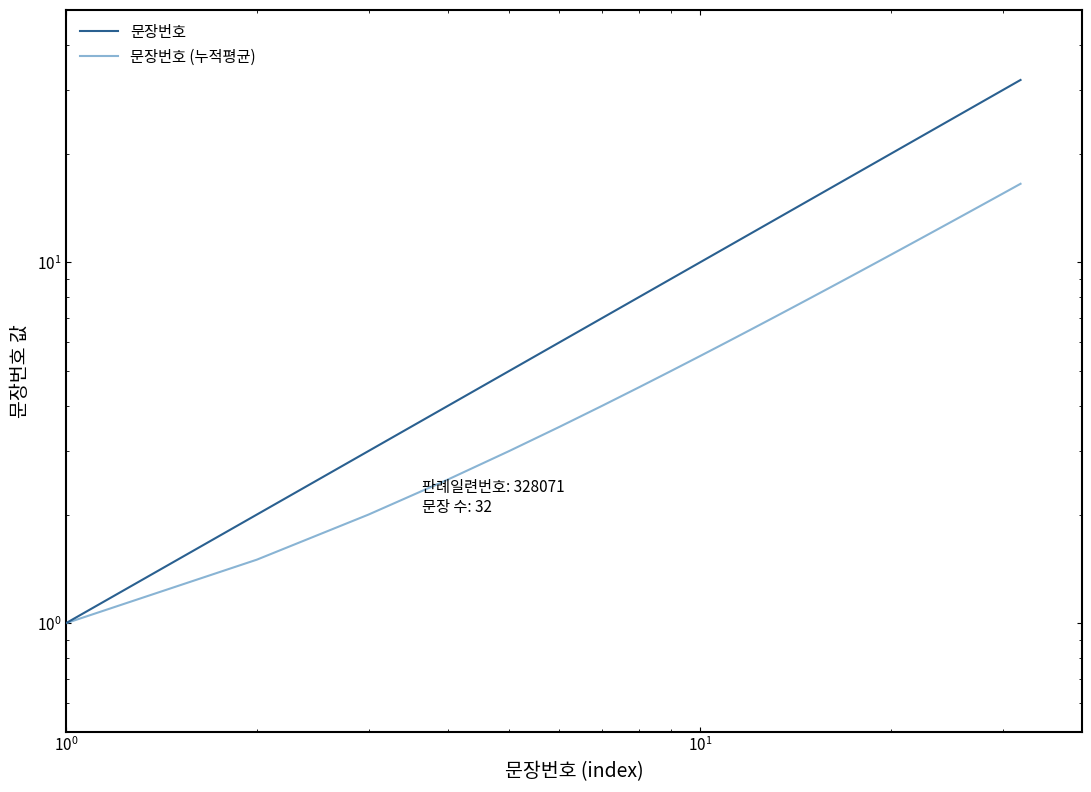

True or false: 문장번호 (누적평균) and 문장번호 intersect in this chart.

False